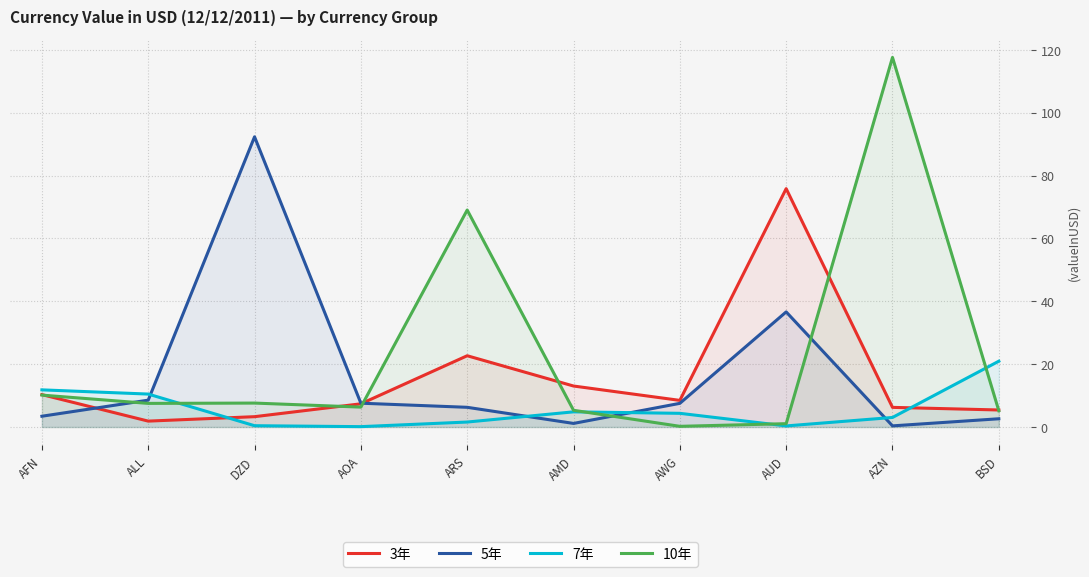

The 3年 series shows 3.3 at DZD. True or false?

True